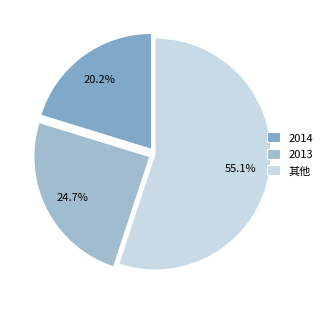

Count the number of slices in the pie.

3